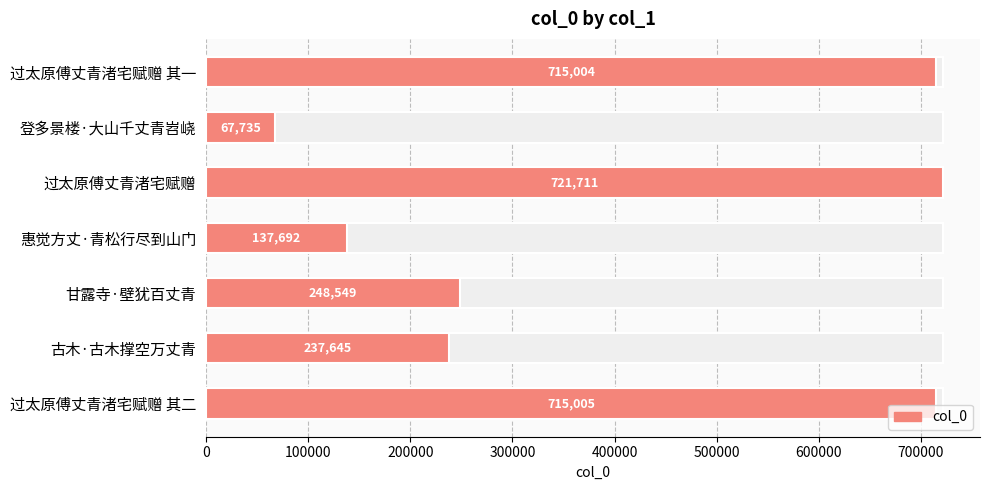

Approximately how many times larger is the value at 过太原傅丈青渚宅赋赠 其一 compared to 登多景楼·大山千丈青岧峣?

10.6